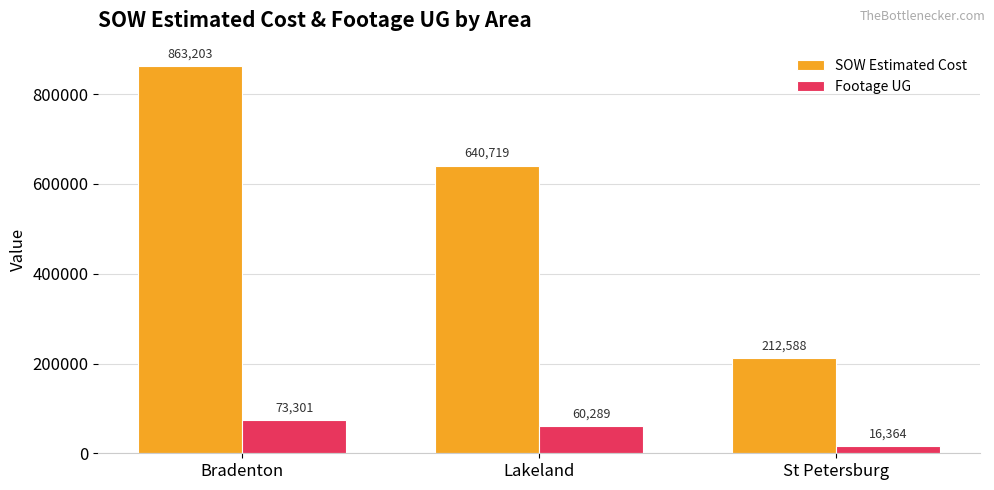

At which label is Footage UG closest to 44832?

Lakeland